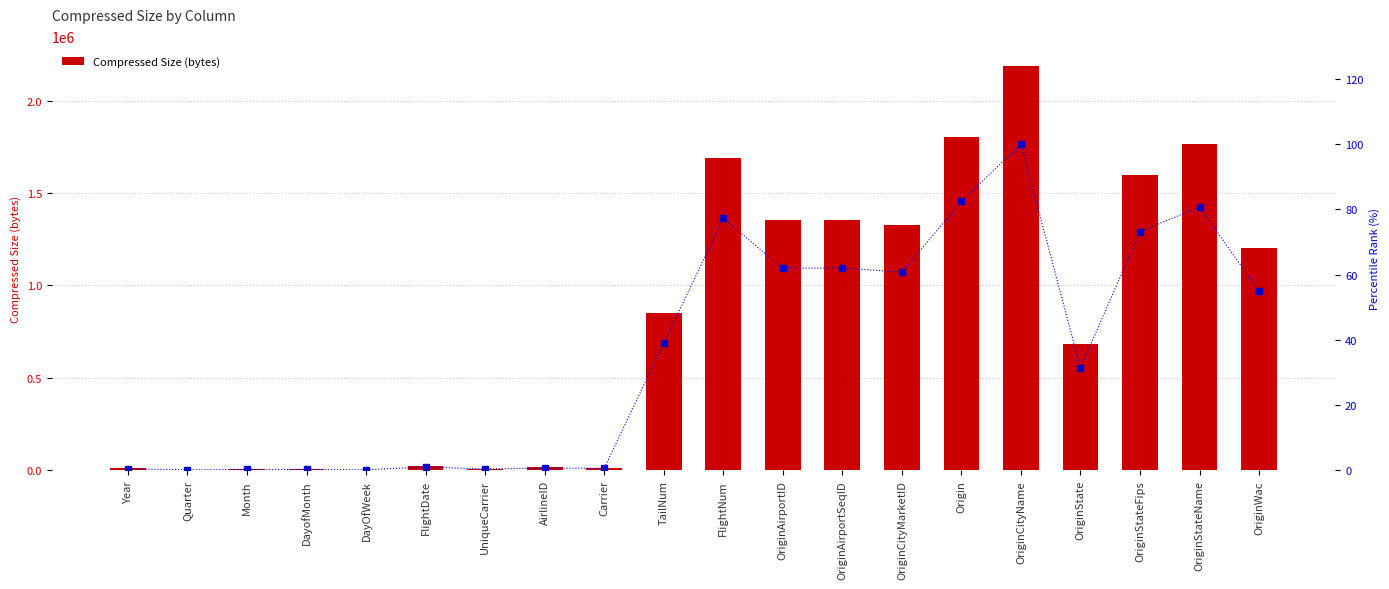

What is the value of the Percentile rank within column bar at the 5th from the left?

0.2